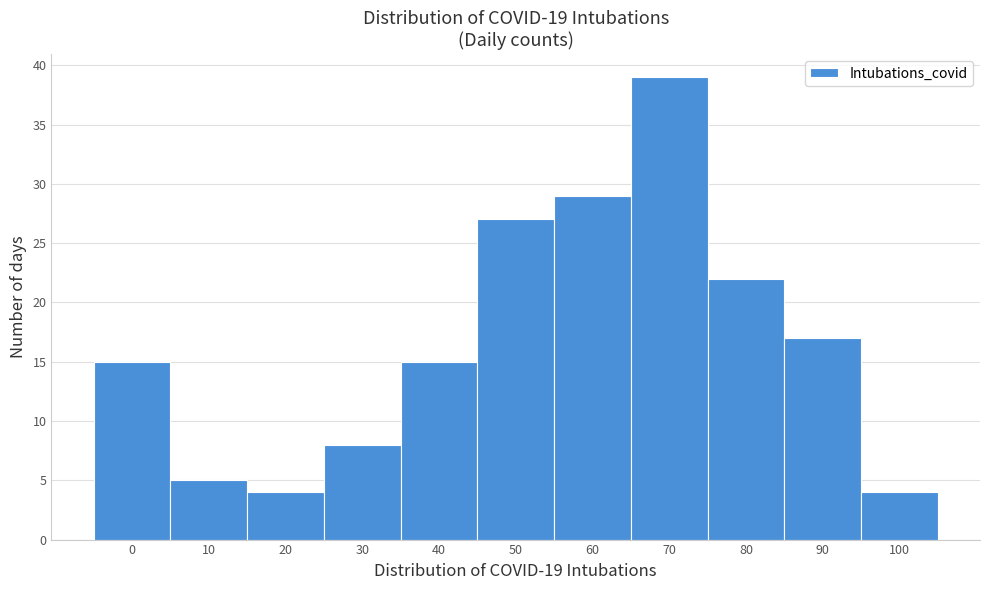

Reading right to left, transcribe all the data shown in this chart.

100=4	90=17	80=22	70=39	60=29	50=27	40=15	30=8	20=4	10=5	0=15